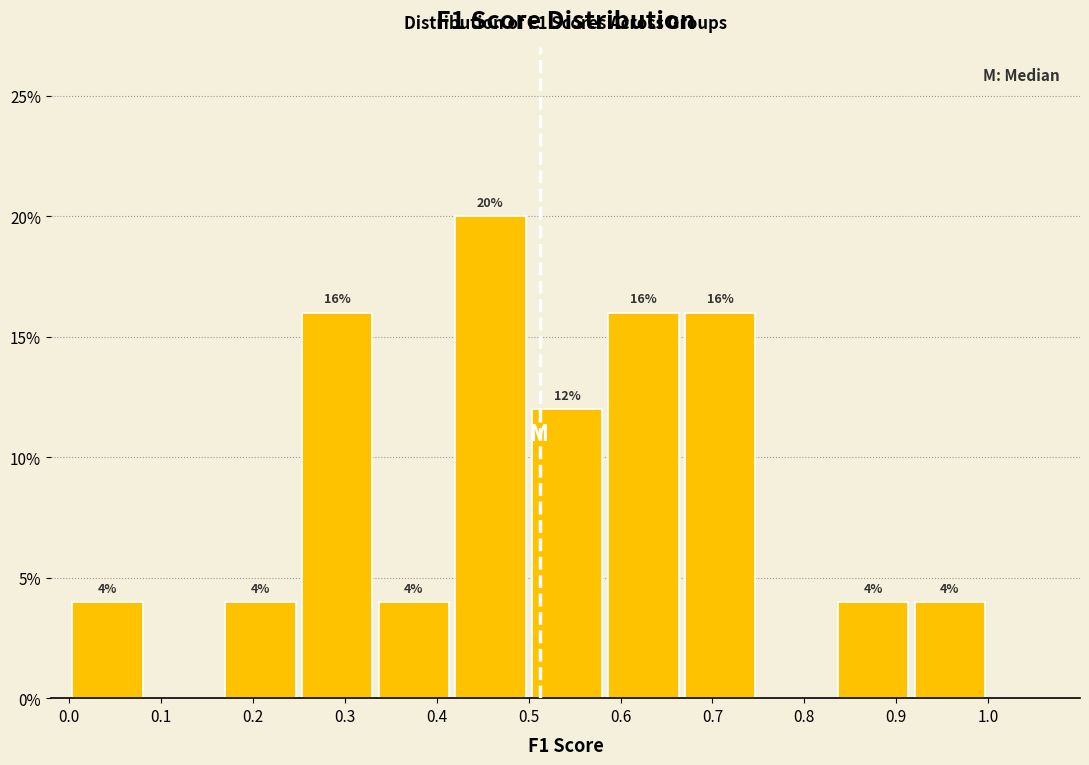

Over which range of the x-axis is the bar tallest?

0.42 to 0.50